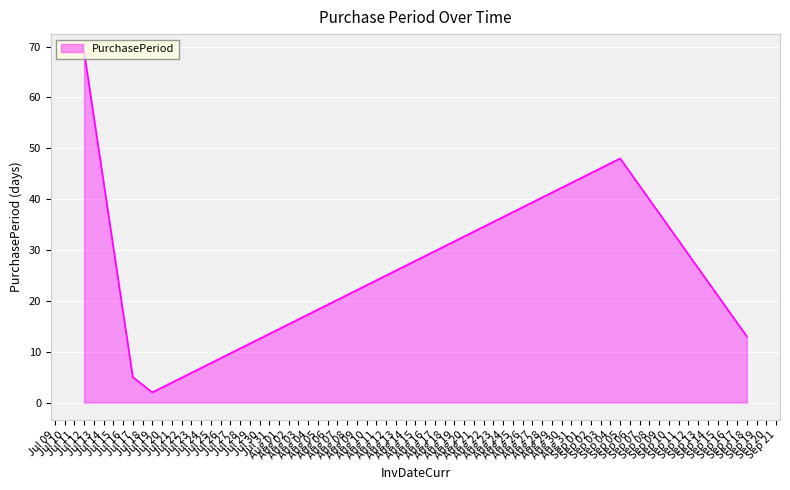

What is the sum of all values?

137